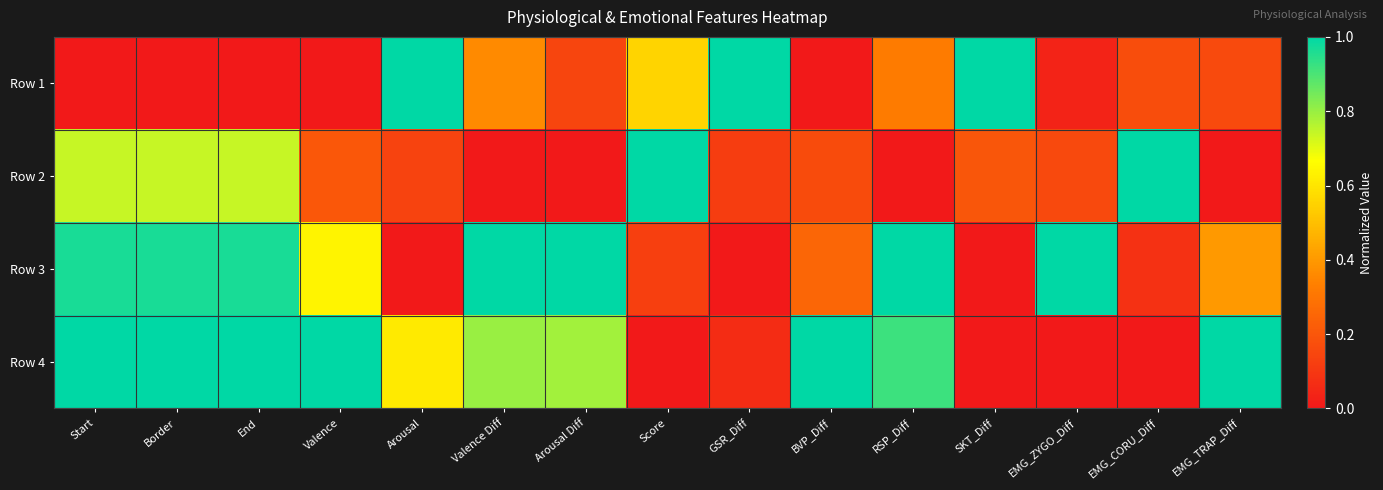

Which series has the widest spread of values?

Row 1